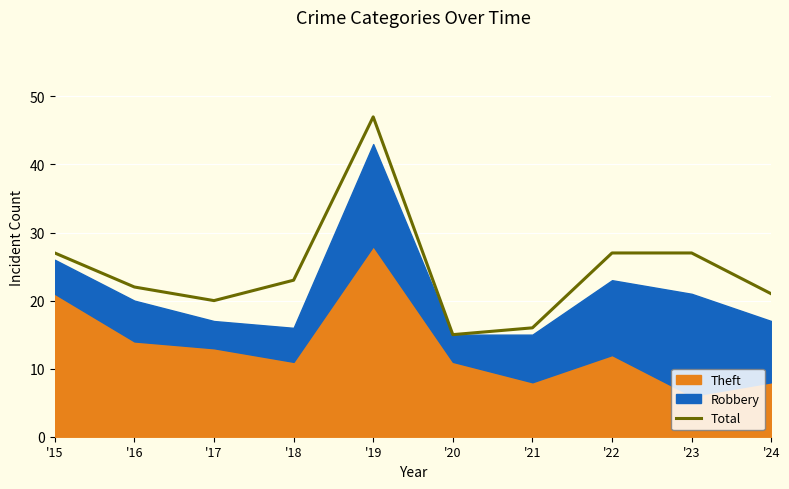

Rank the categories by value from highest to lowest.

'19, '15, '22, '23, '18, '16, '24, '17, '21, '20